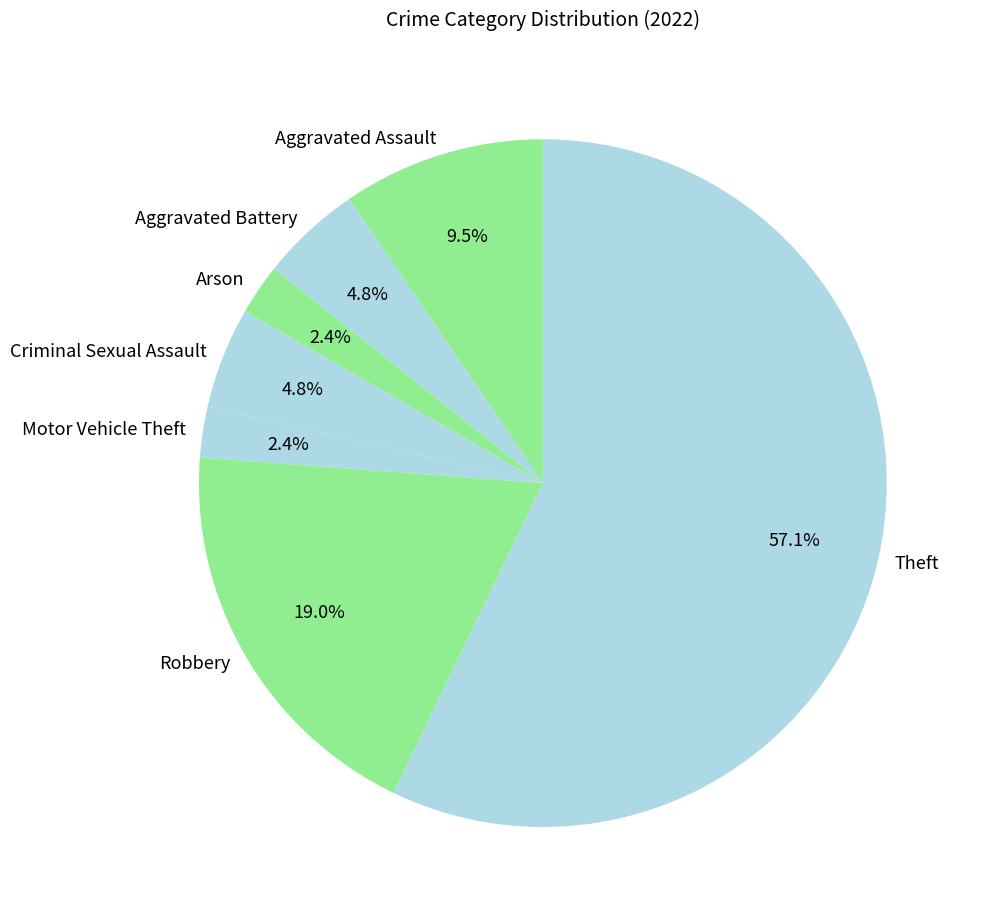

The Theft slice represents 57% of the pie. True or false?

True